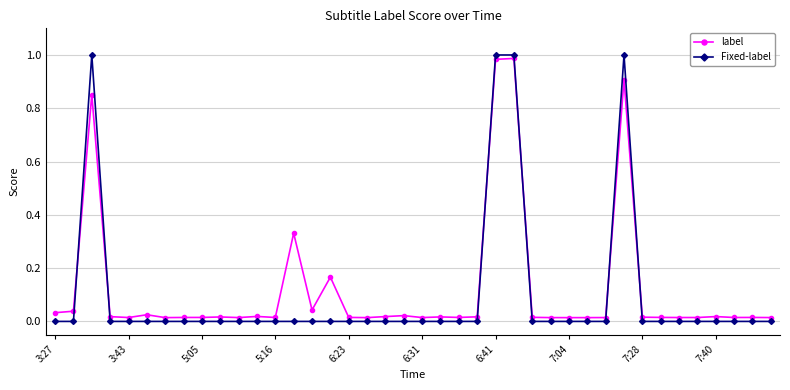

After their last crossing, which series has the higher values: label or Fixed-label?

label